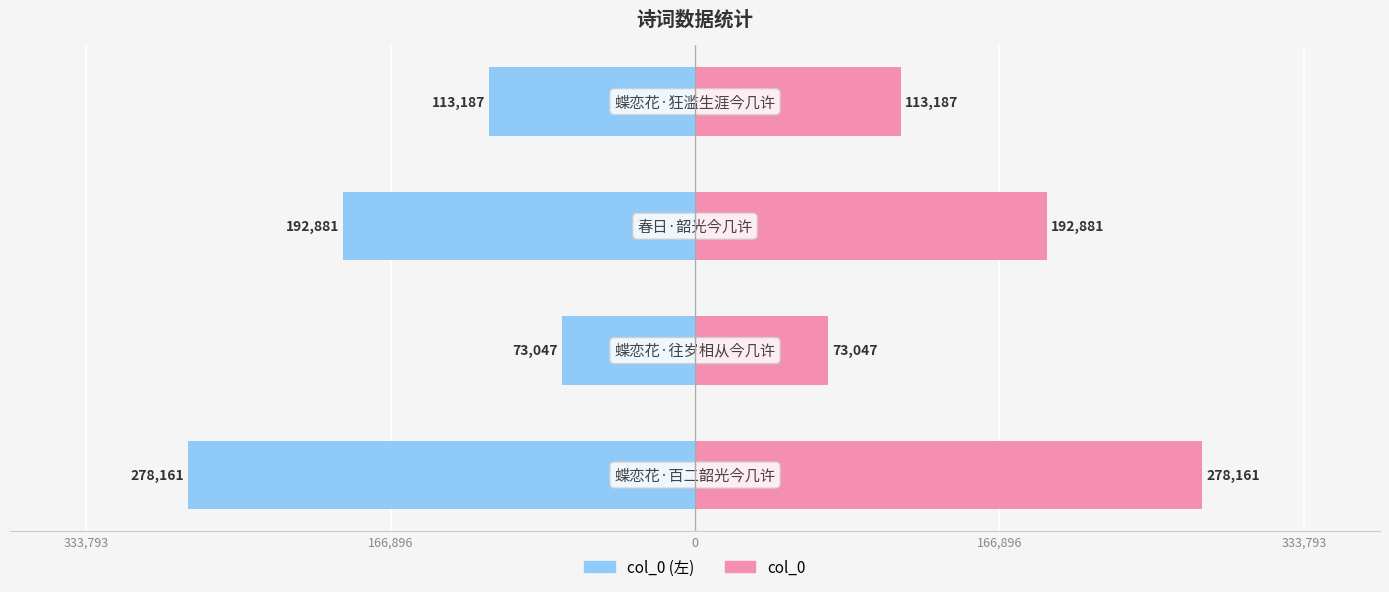

How many series are shown in this chart?

2